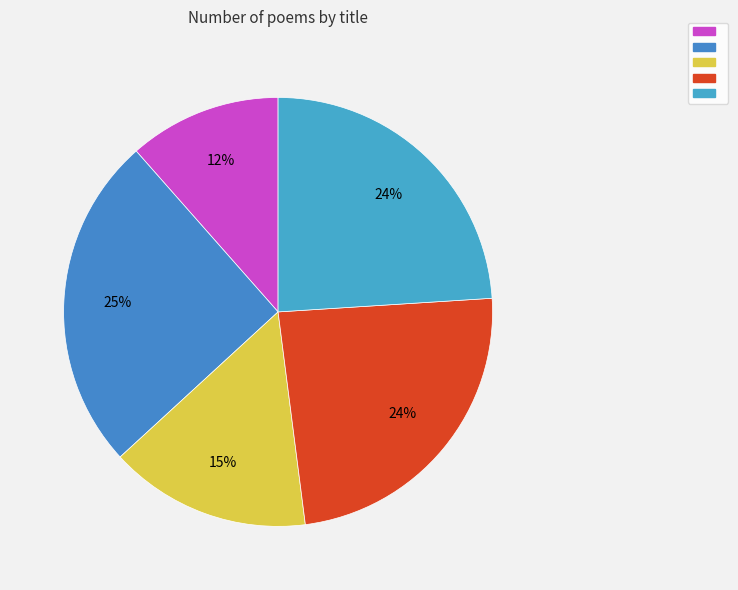

Does any single category account for the majority?

No